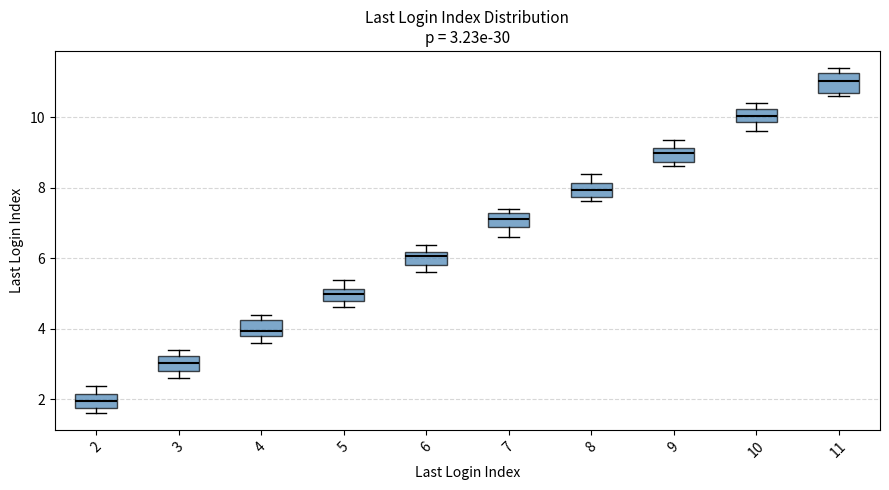

Which box has the highest median line?

11